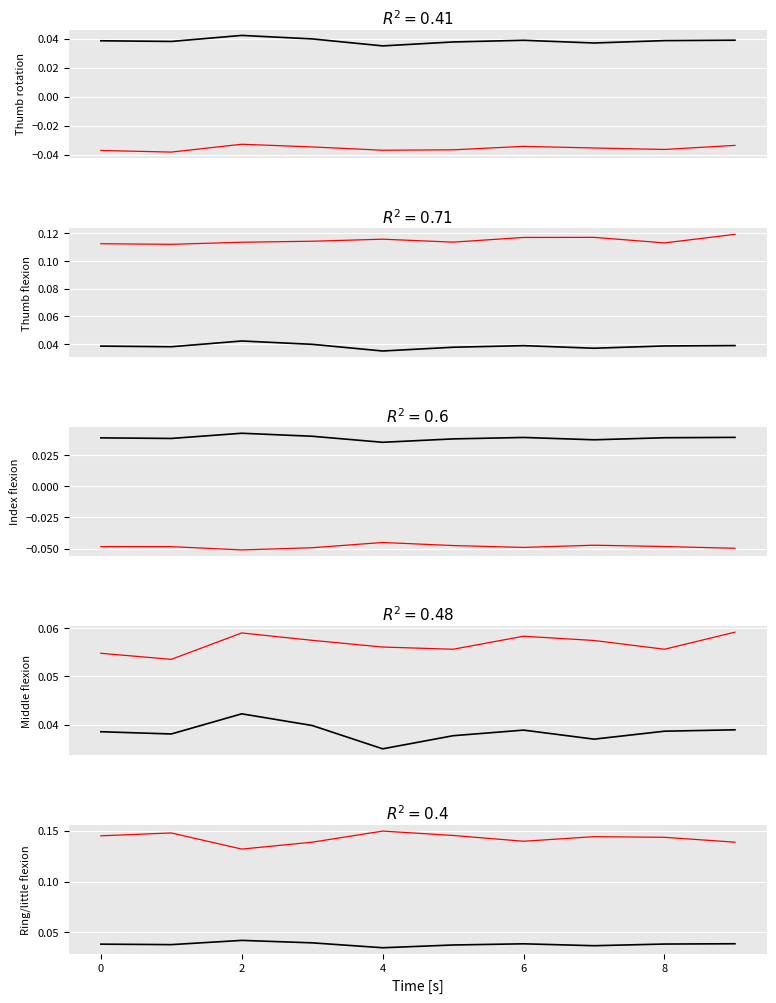

How many series are shown in this chart?

6